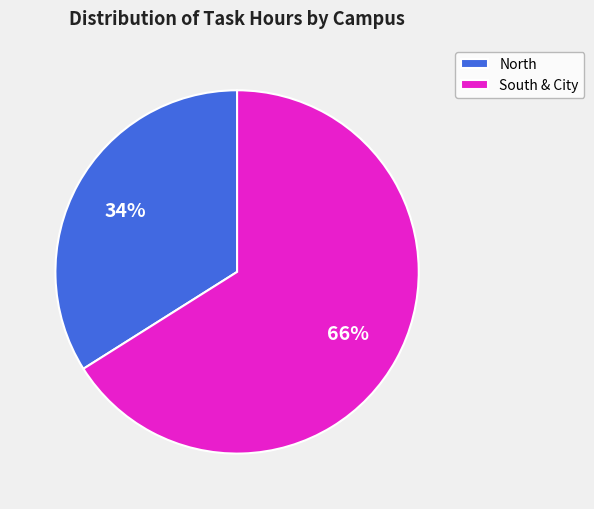

Combined, do North and South & City account for over 50%?

Yes